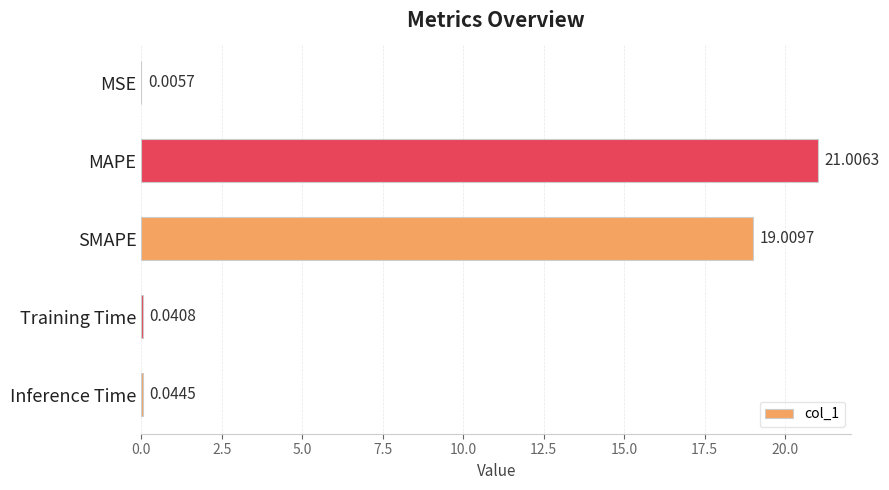

At which label is the value closest to 10?

SMAPE